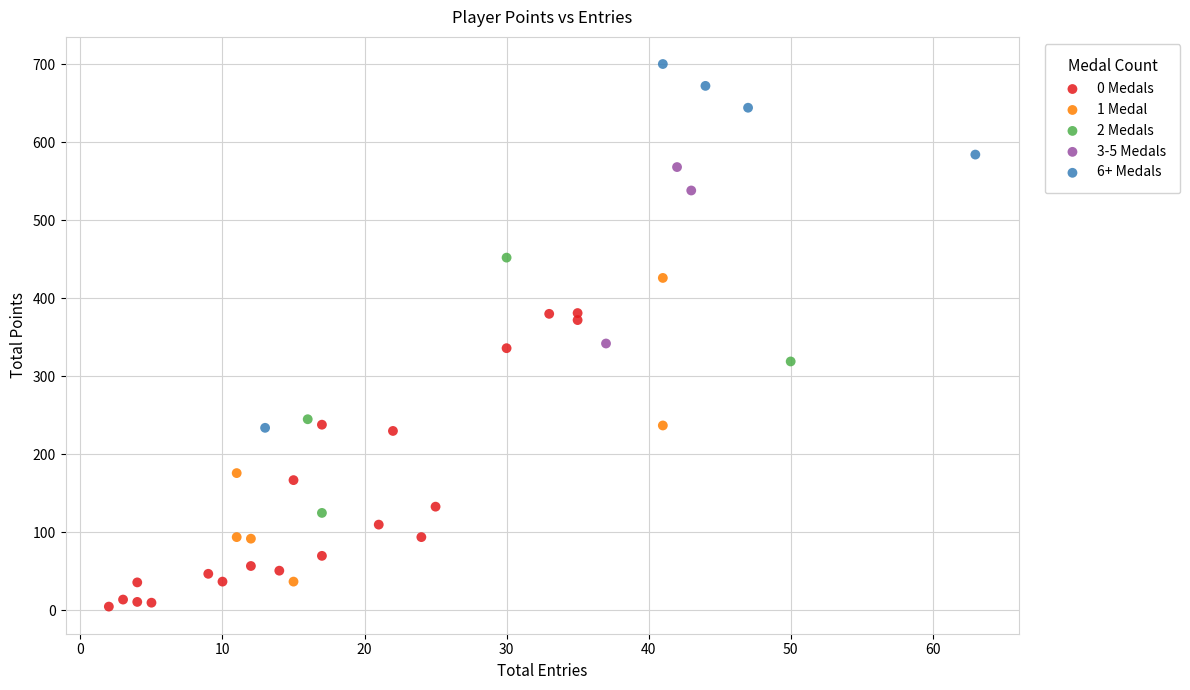

Which series has the widest spread of Y values?

6+ Medals